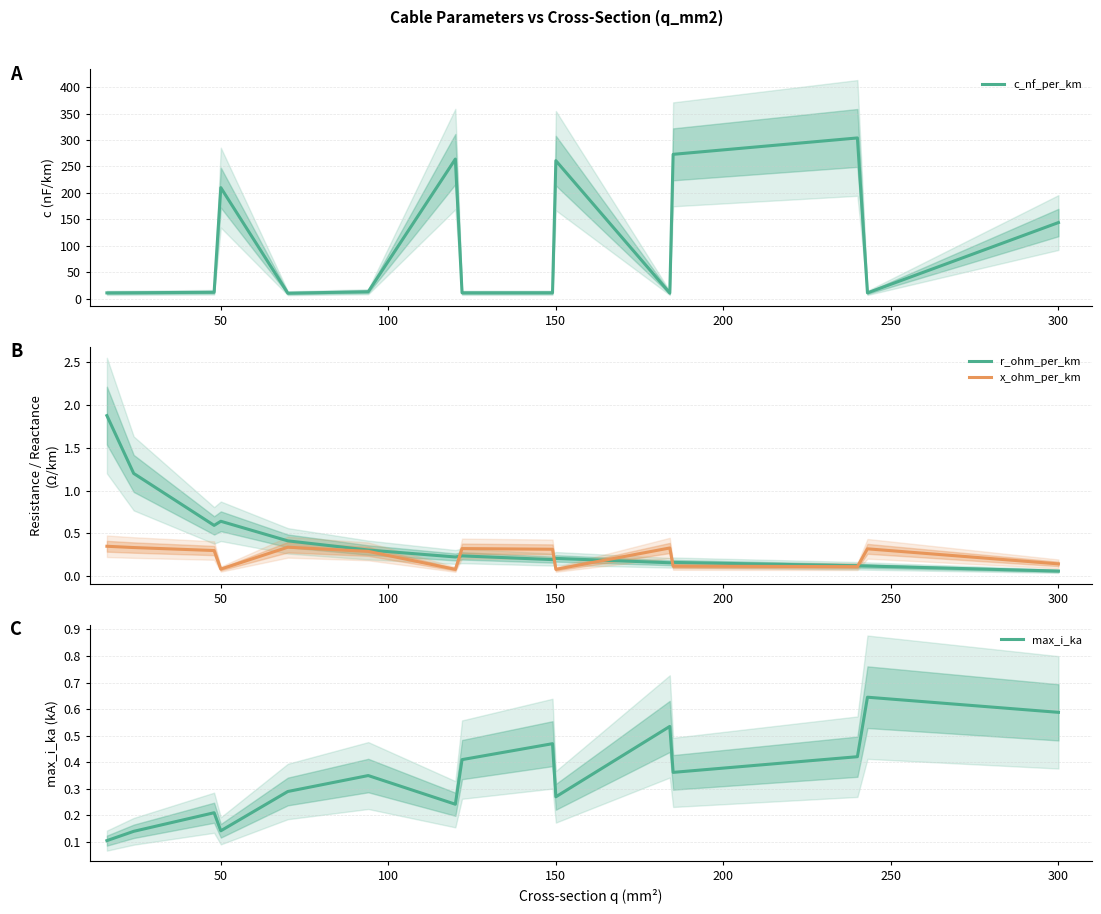

Where is r_ohm_per_km nearest to the value 0?

300